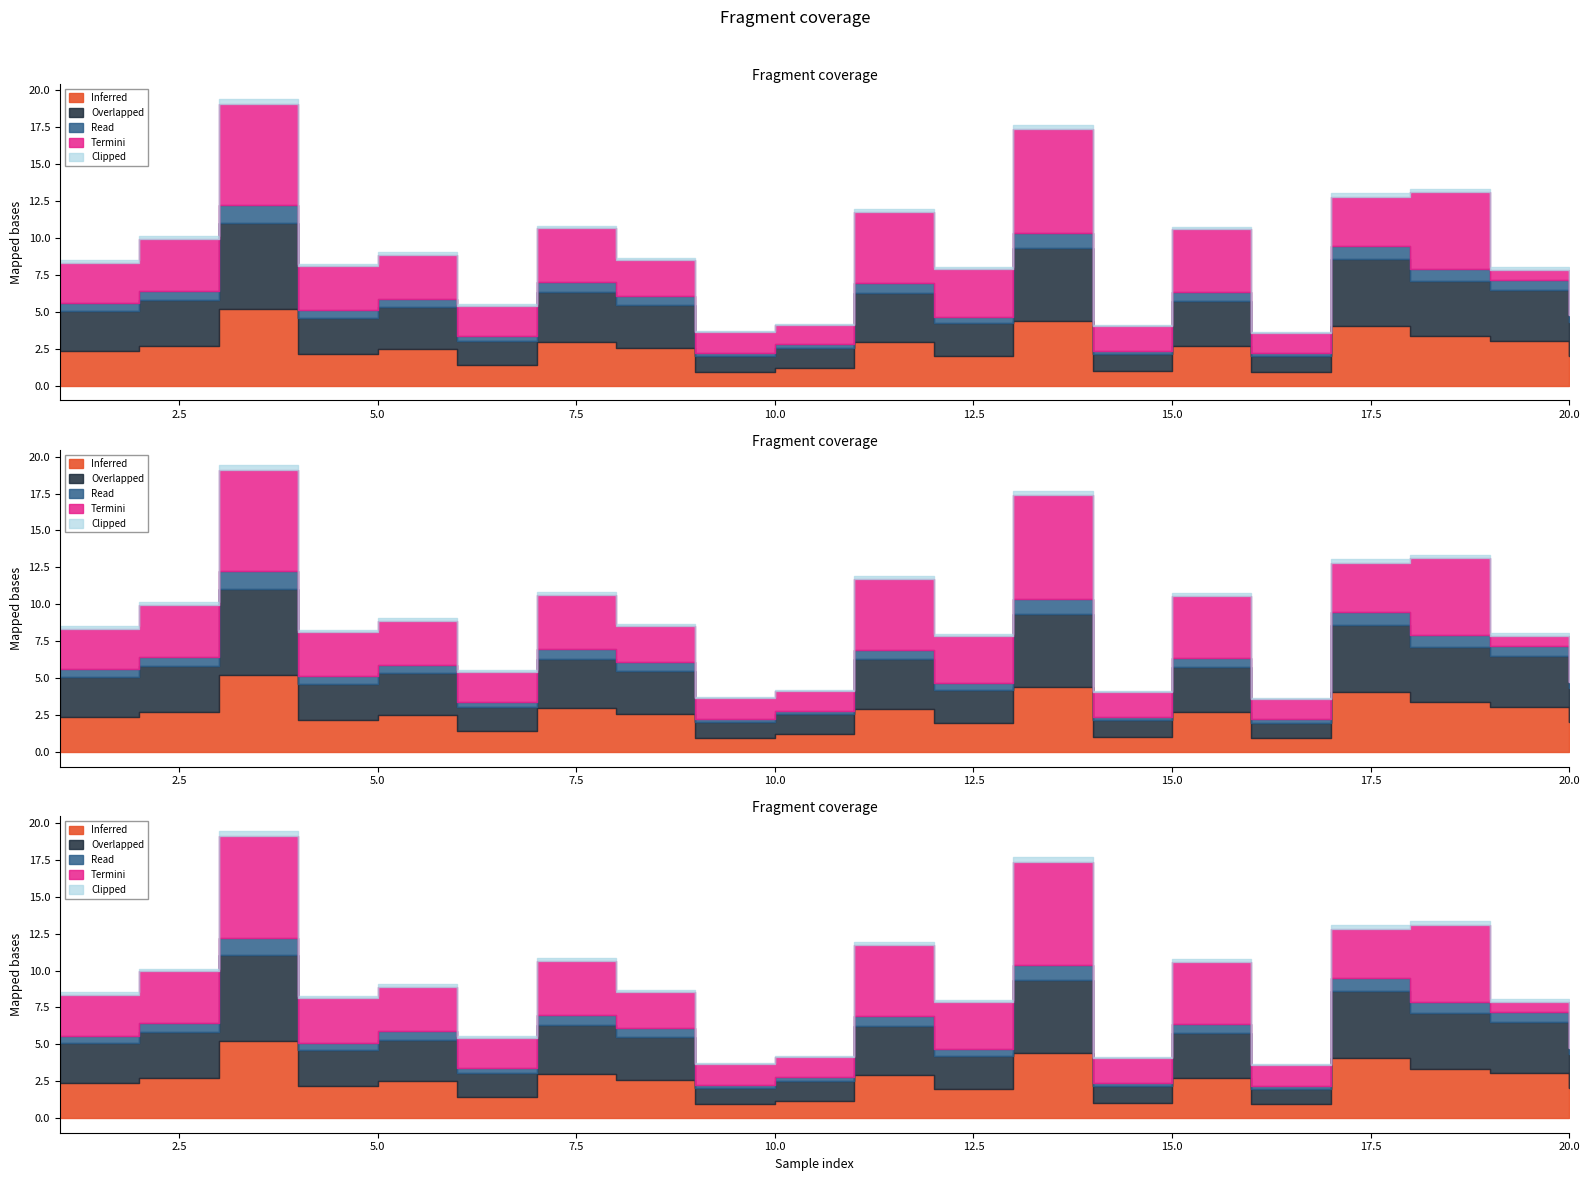

At how many categories does at least one series exceed 6?

2